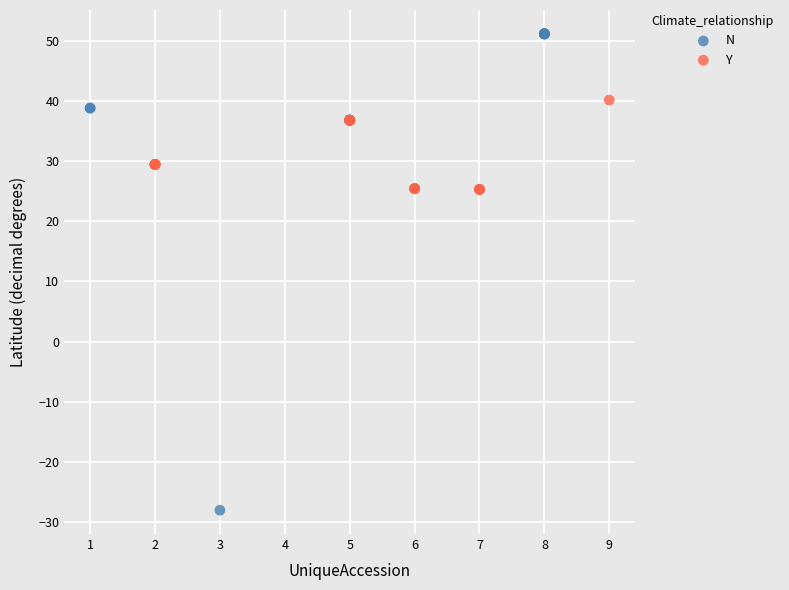

Which series reaches the minimum Y coordinate?

N